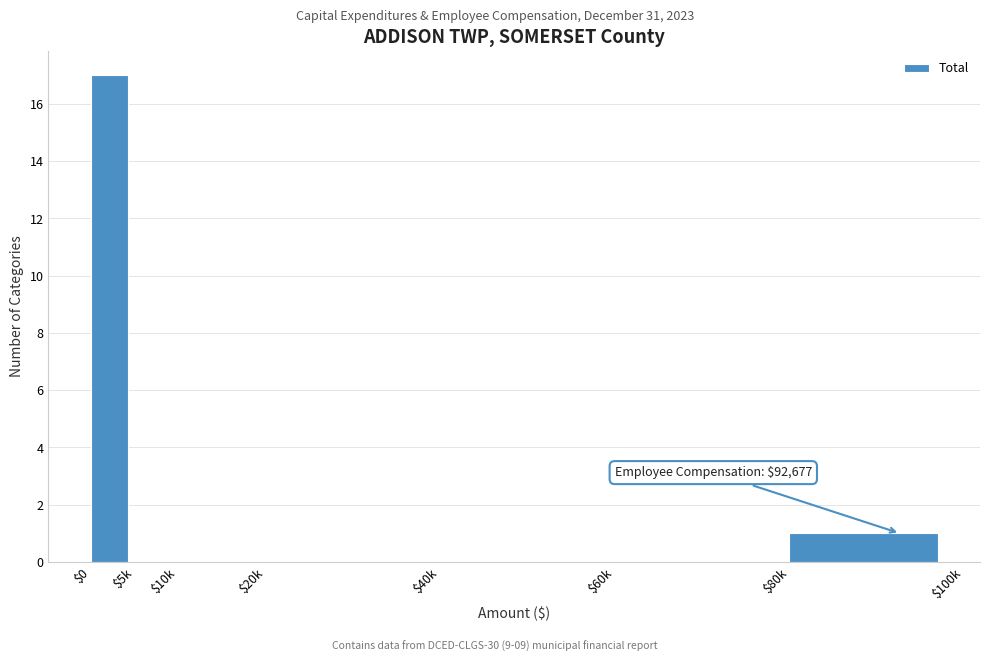

What is the sum of all values?

18